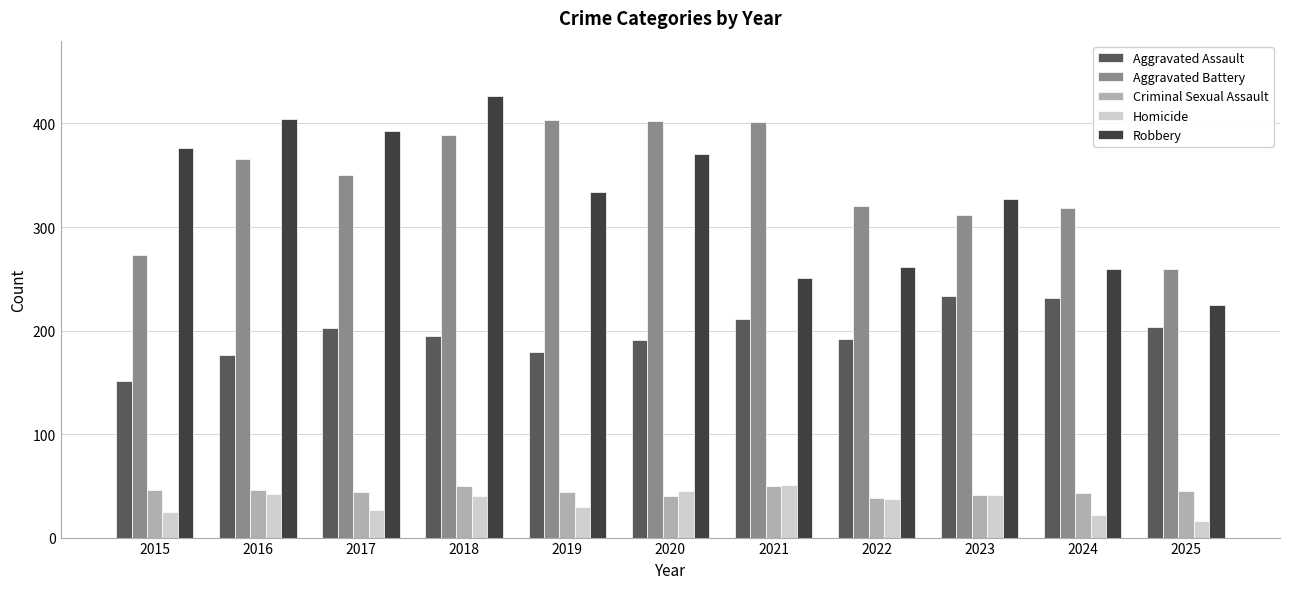

What is the sum of all Aggravated Assault values?

2164